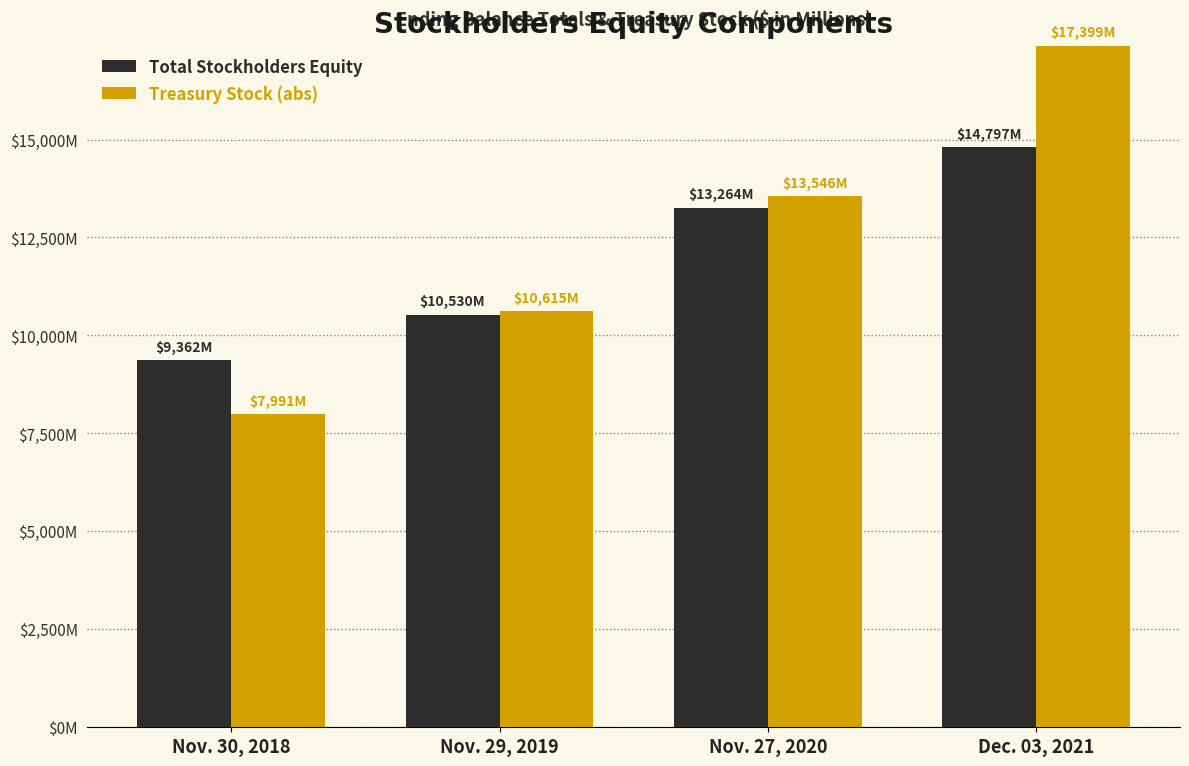

What is the highest value of the Treasury Stock (abs) series?

17399